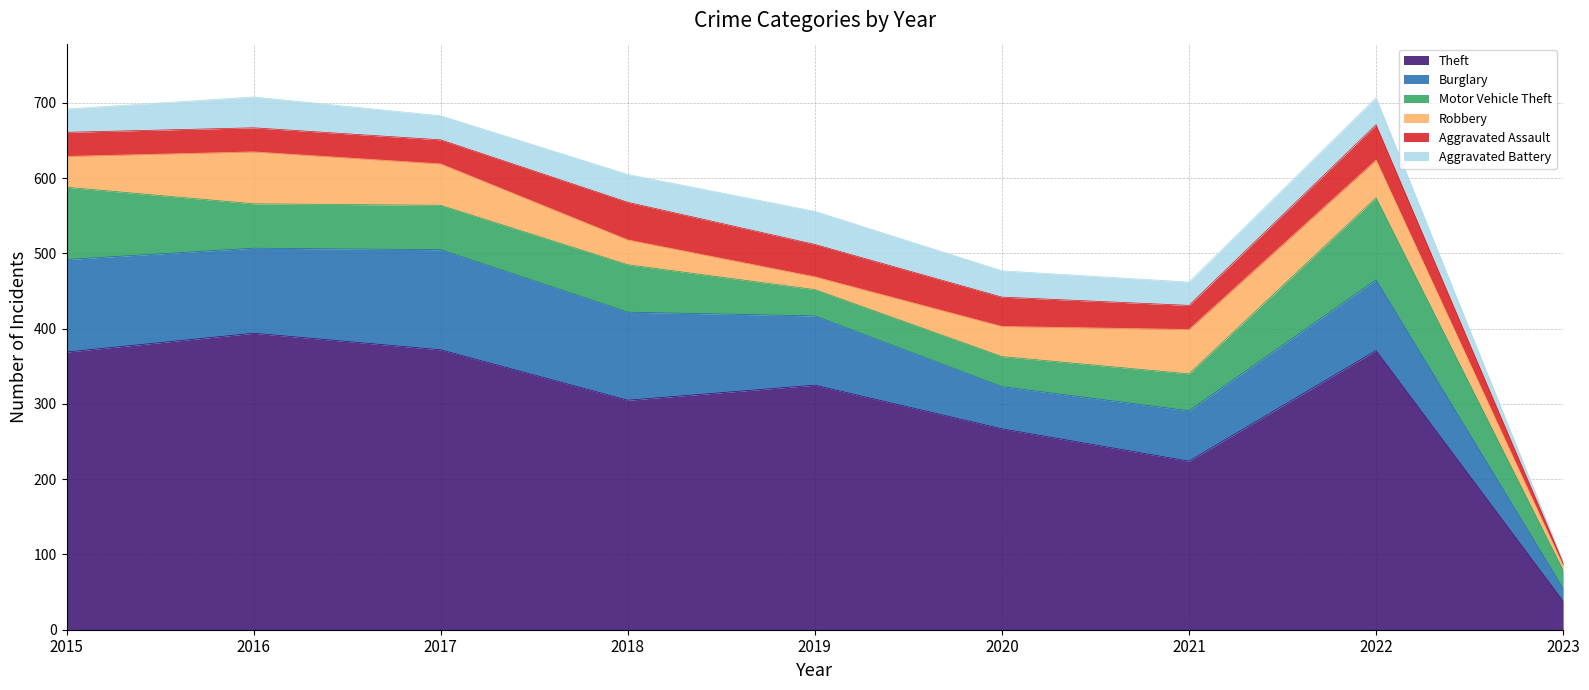

What is the approximate value of Theft at 2016, to the nearest 10?

390